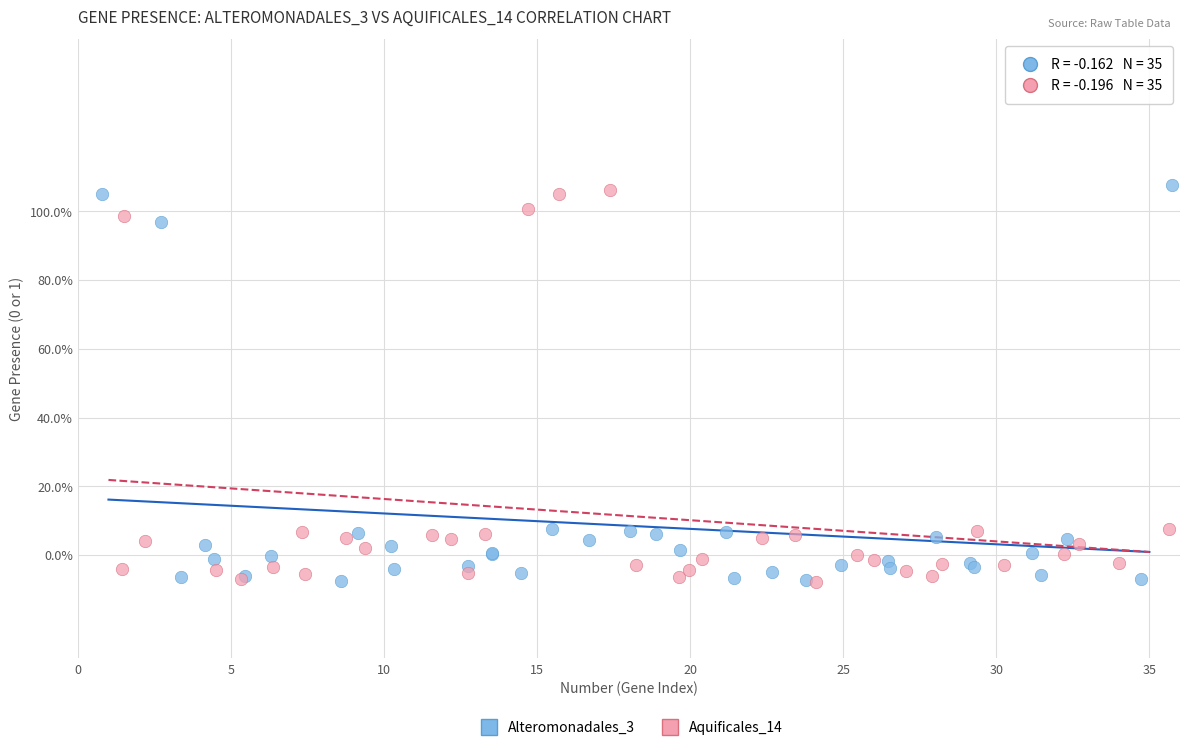

Which series reaches the maximum Y coordinate?

Alteromonadales_3